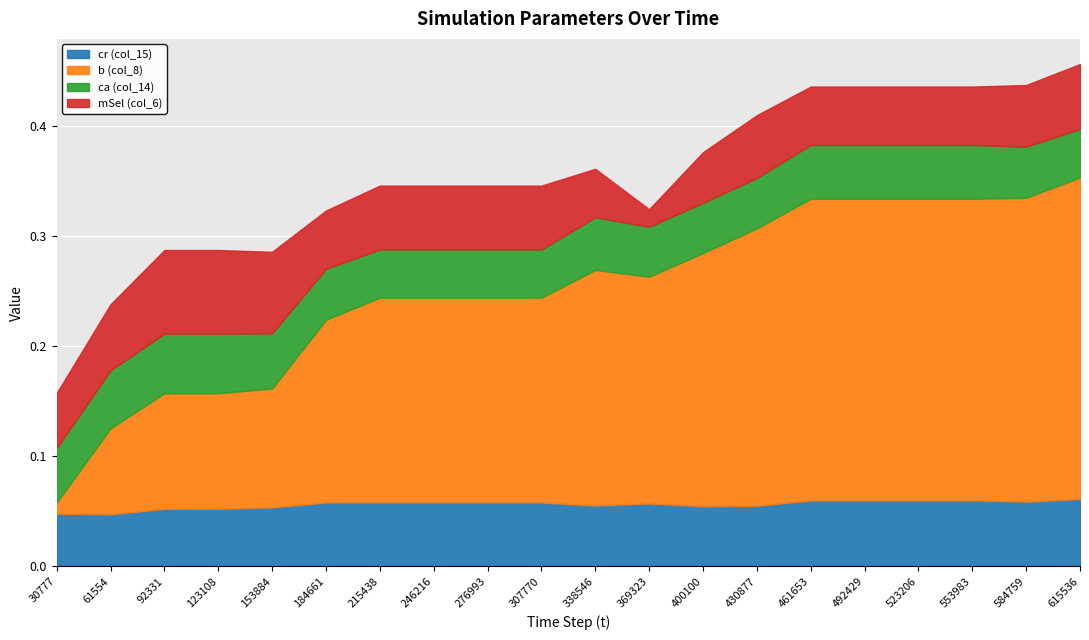

True or false: cr (col_15) has a value of 0.0 at 123108.

False